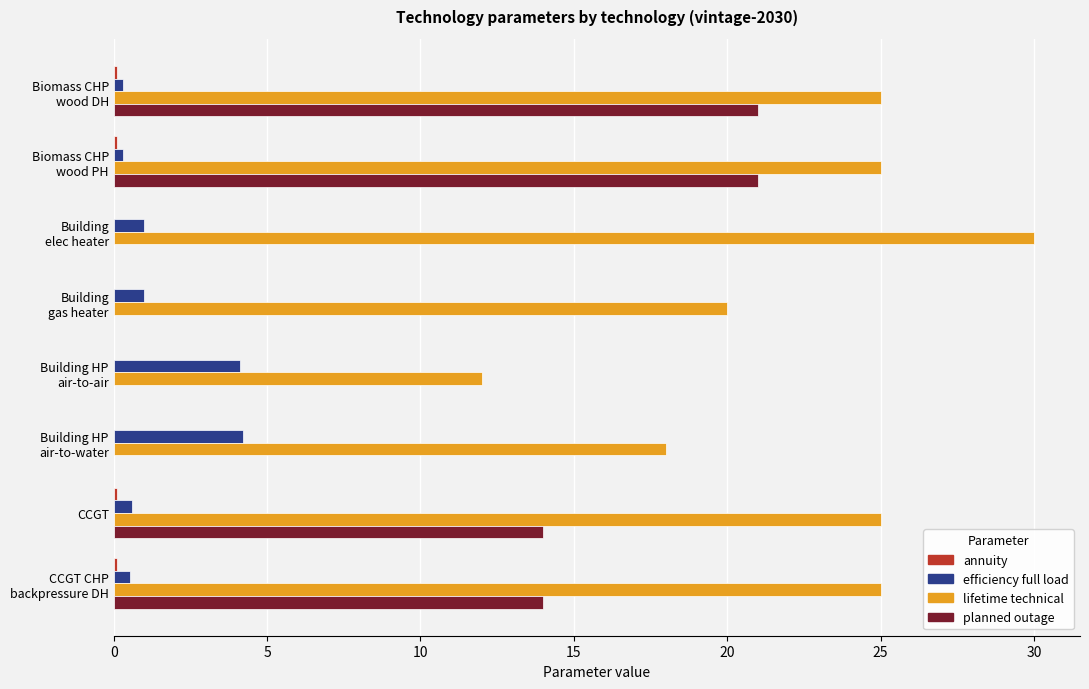

What is the greatest value displayed?

30.0